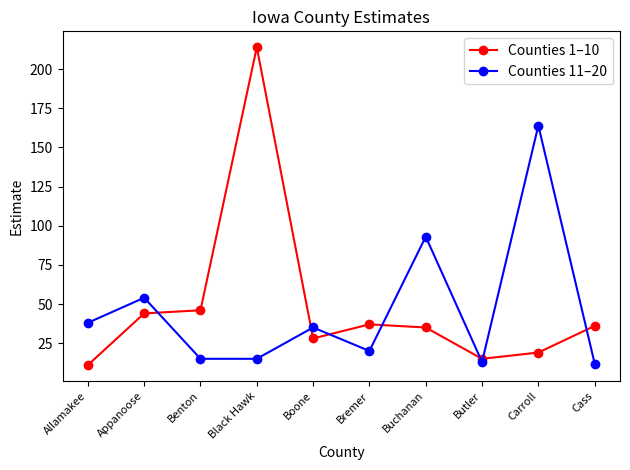

How many distinct data groups are displayed?

2